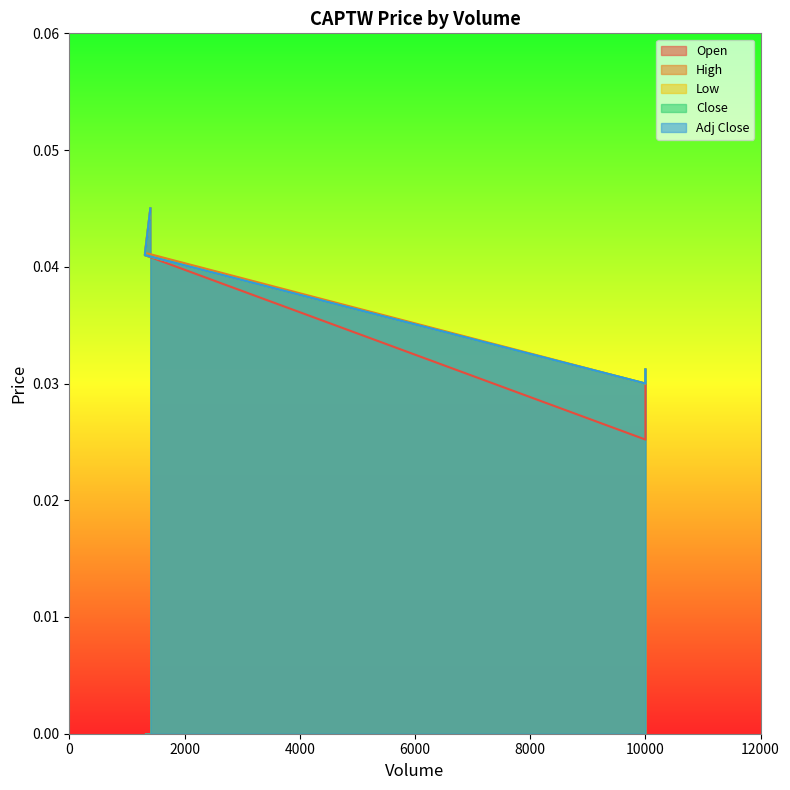

Is it true that Close equals 0.0 at 10000?

False